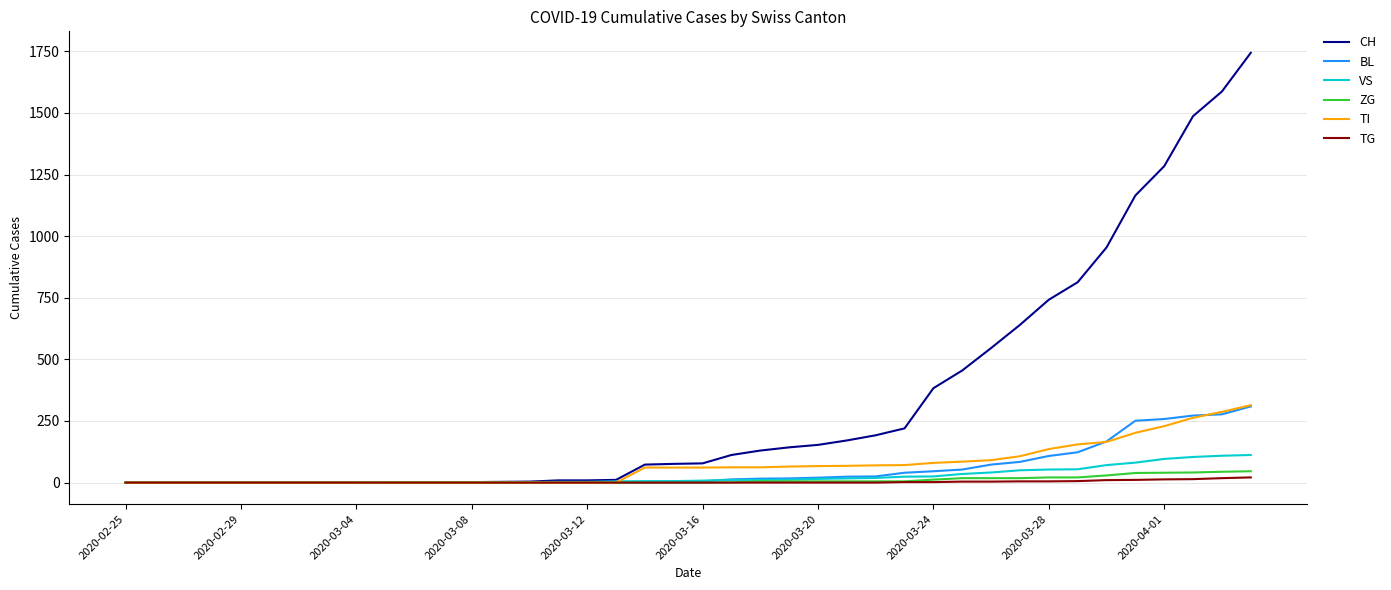

What is the maximum value for TI?

314